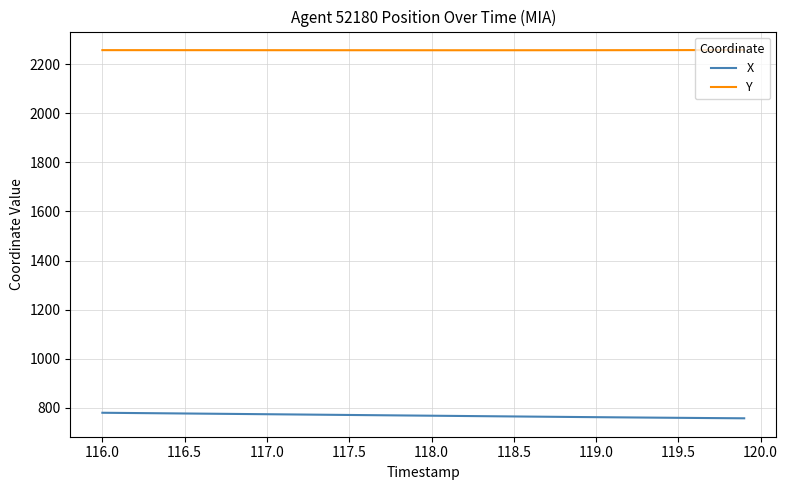

What is the difference between the second highest and minimum values in the X series?

22.0